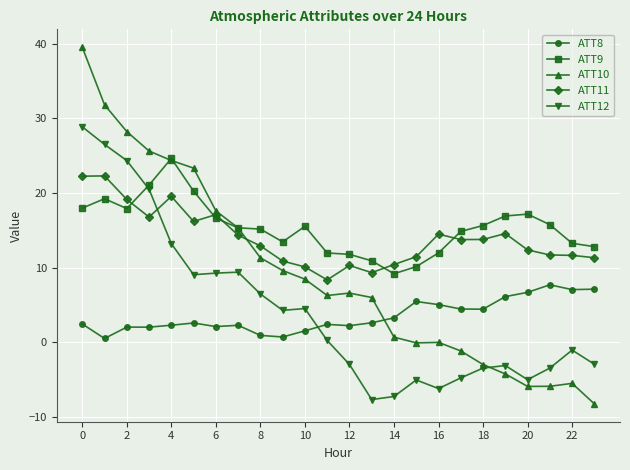

What is the difference between the maximum and minimum values in the ATT8 series?

7.2